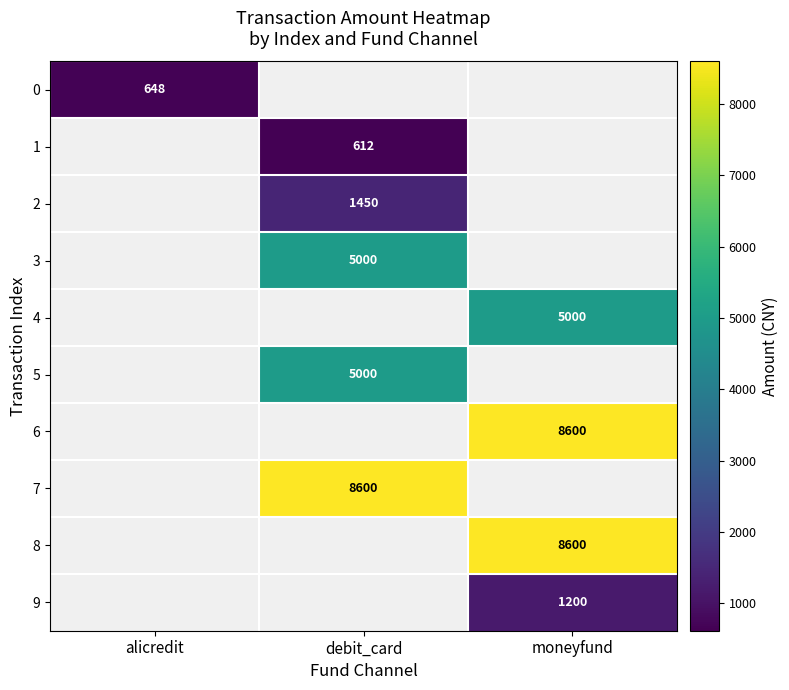

Is it true that 8 equals 15408 at moneyfund?

False